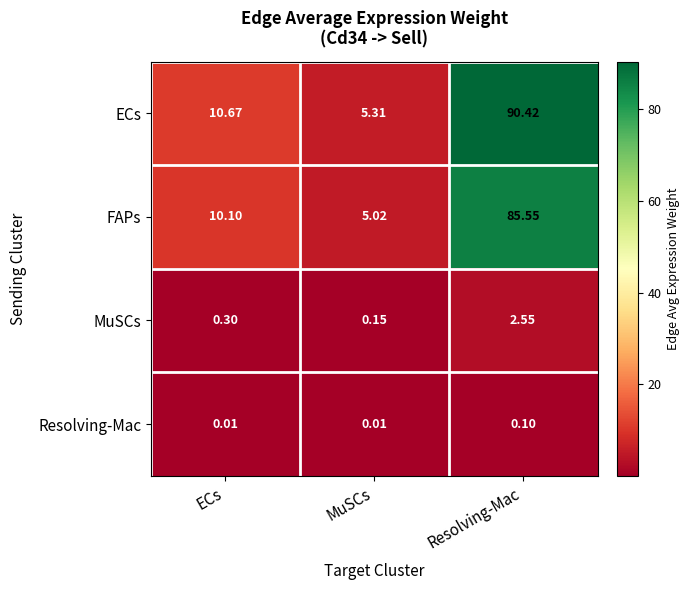

At which label does FAPs first exceed 10?

ECs